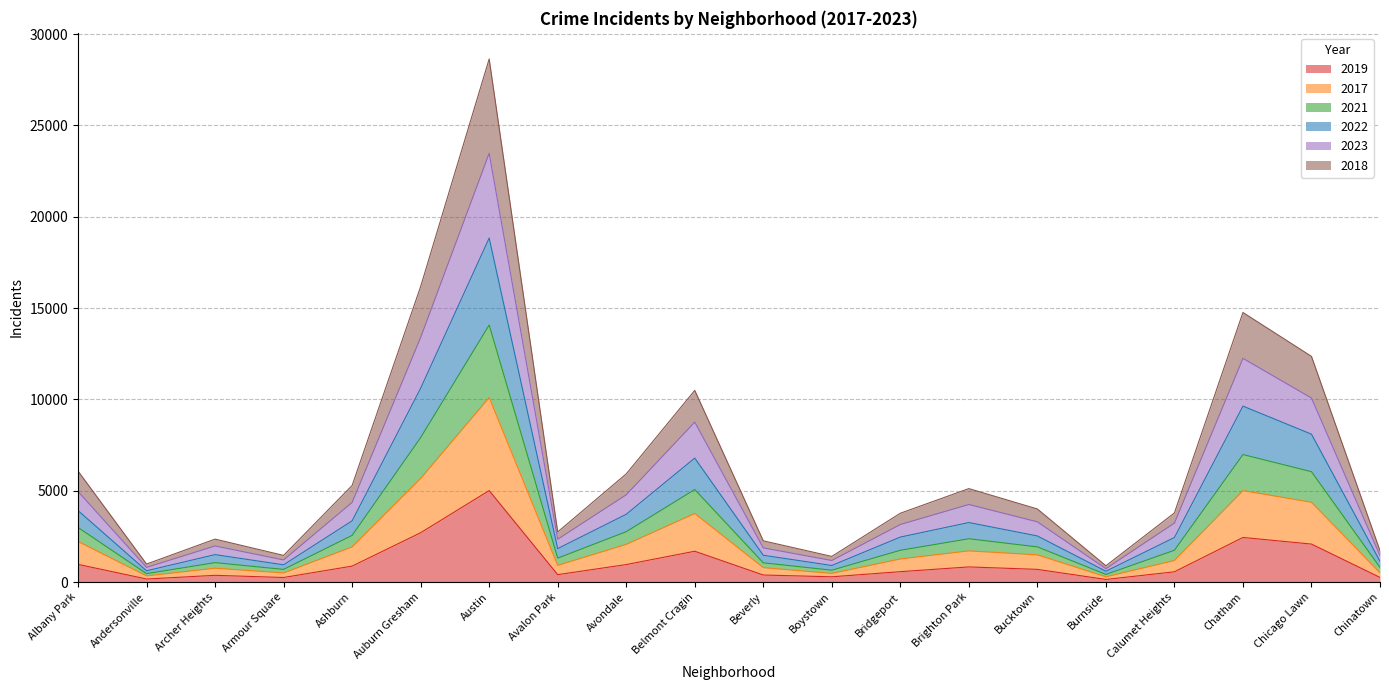

How many lines are shown in the chart?

6